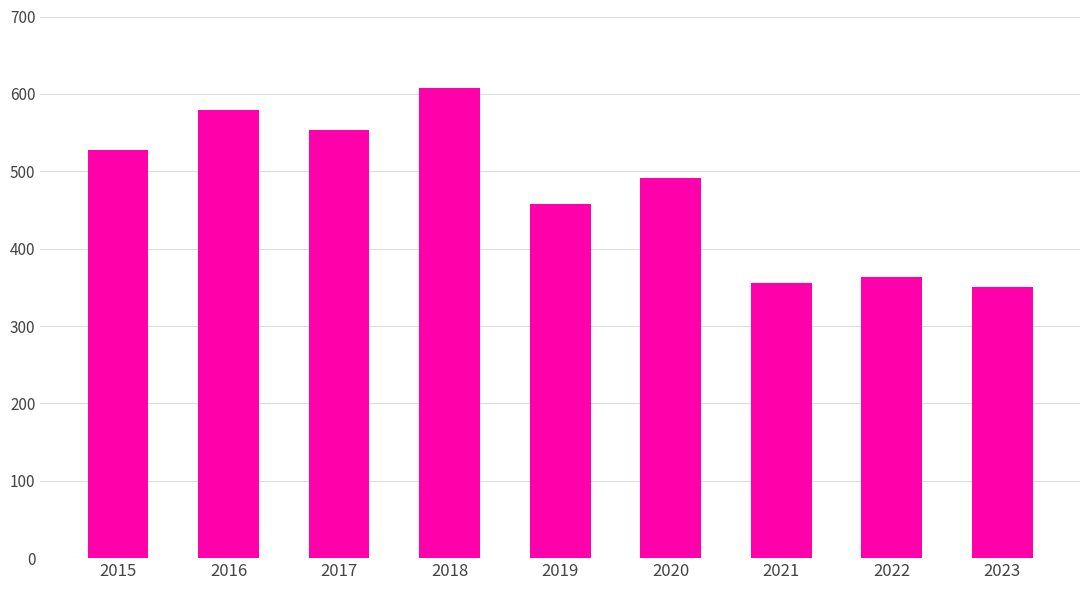

Count the number of data series in this chart.

1